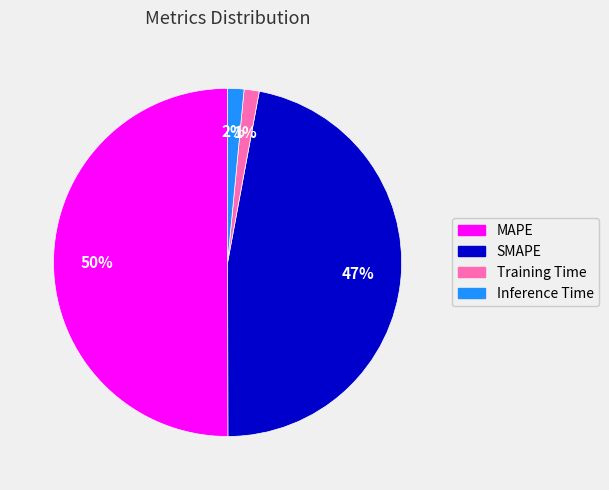

To the nearest percent, what is the combined percentage of MAPE and Inference Time?

52%